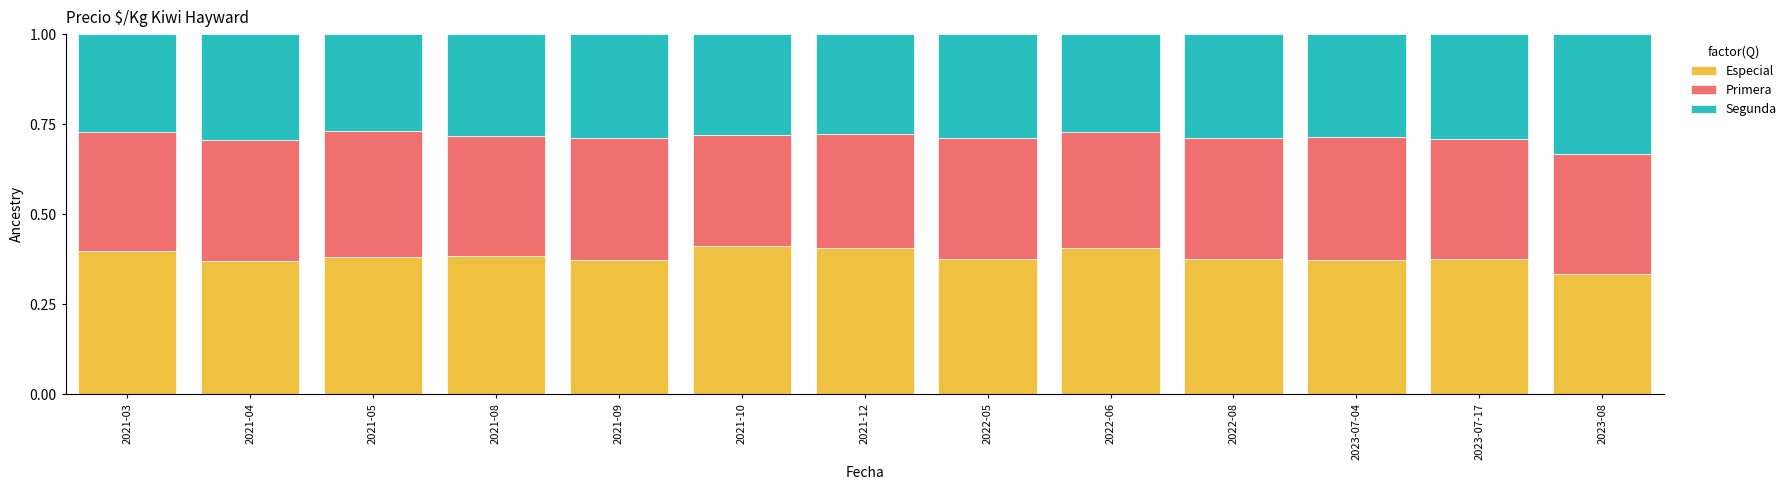

What is the total value across all series at 2021-09?

1.0